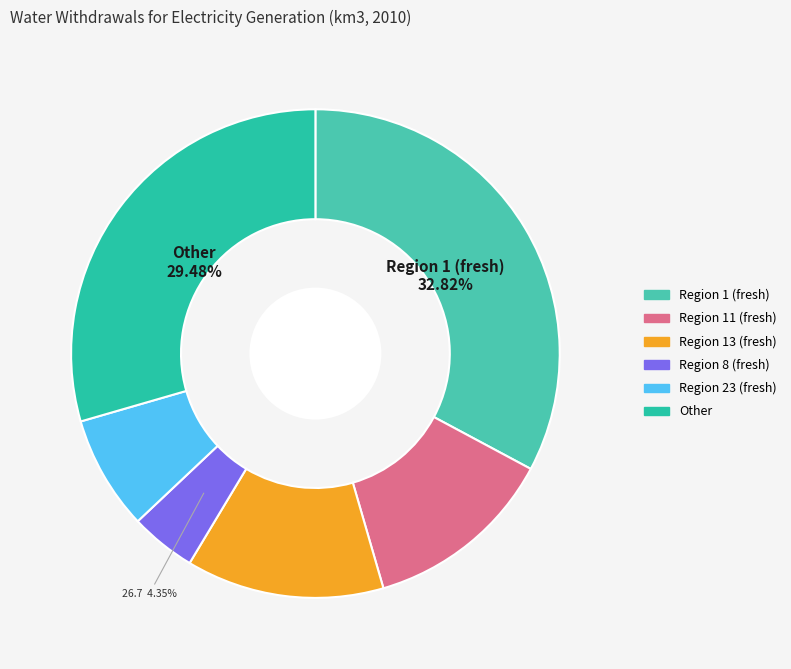

Combined, what portion of the pie is Region 13 (fresh) and Other?

42.6%